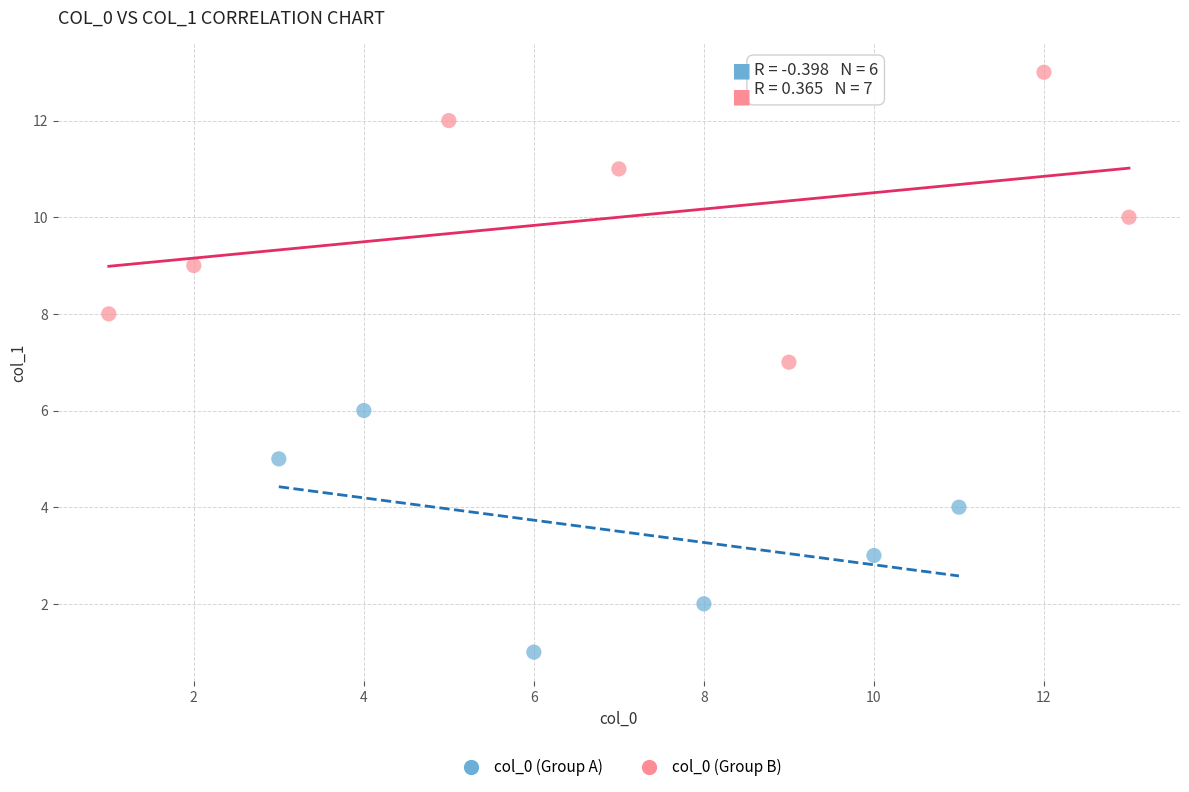

Which series reaches the maximum Y coordinate?

col_0 (Group B)